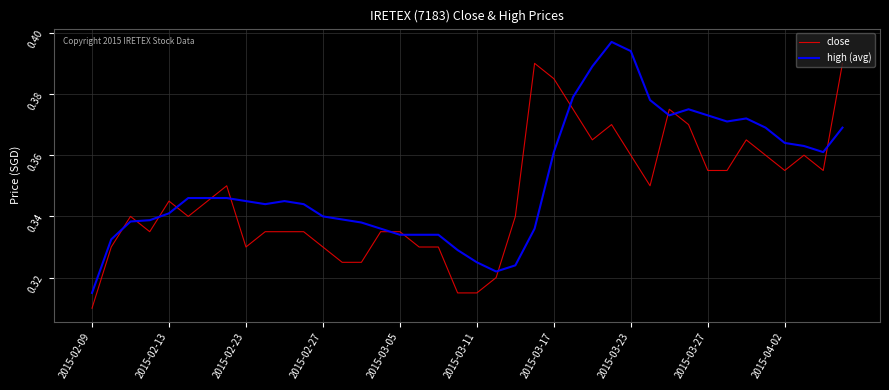

Rank the series by their maximum value, from lowest to highest.

close, high (avg)